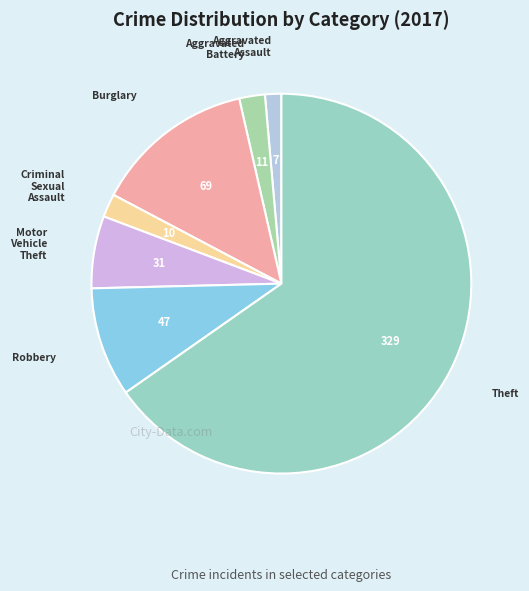

To the nearest percent, what is the average slice percentage?

14%